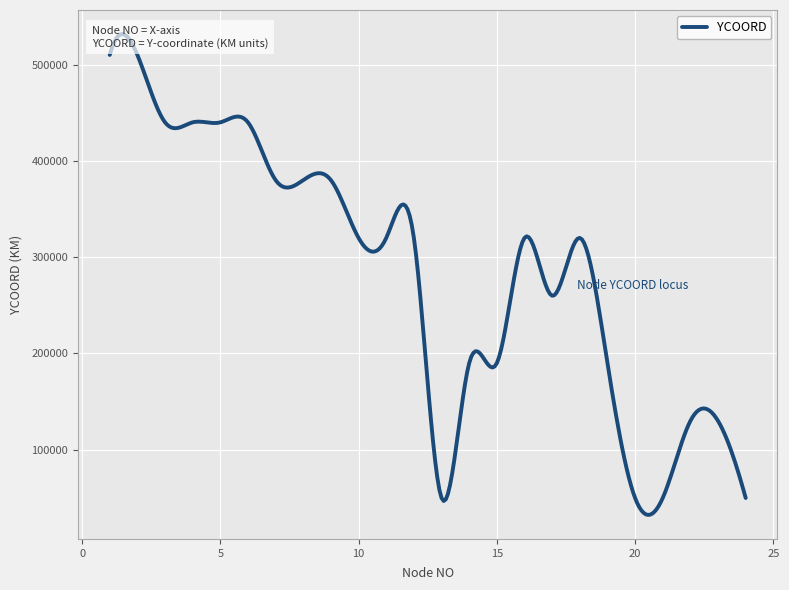

How many values are between 190000 and 440000?

16